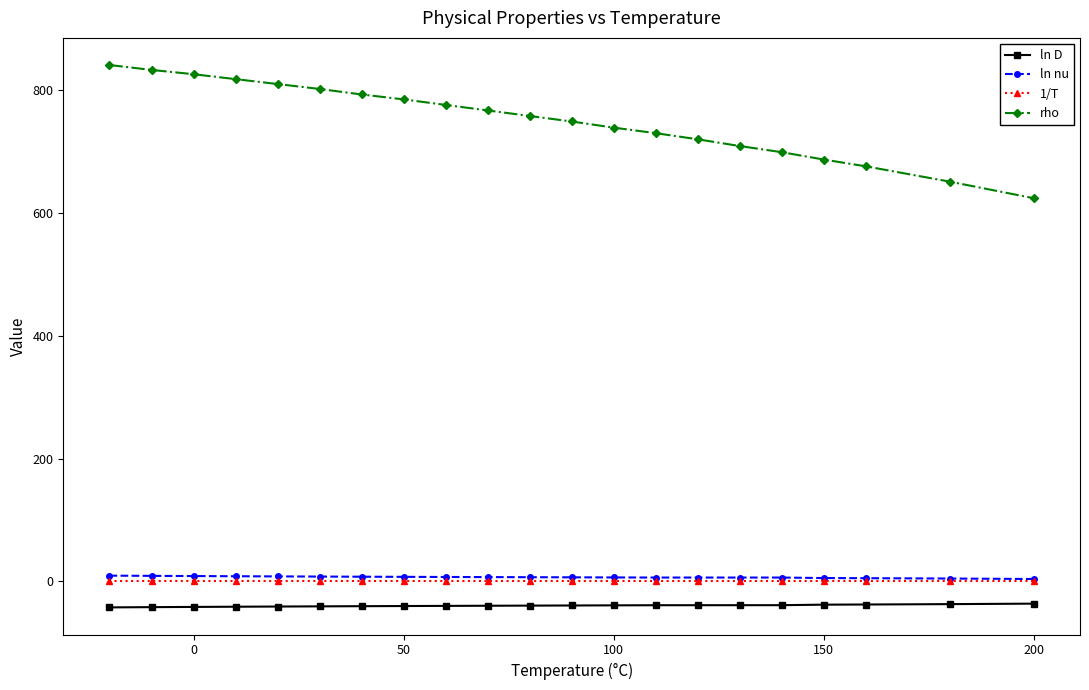

True or false: 1/T and rho intersect in this chart.

False